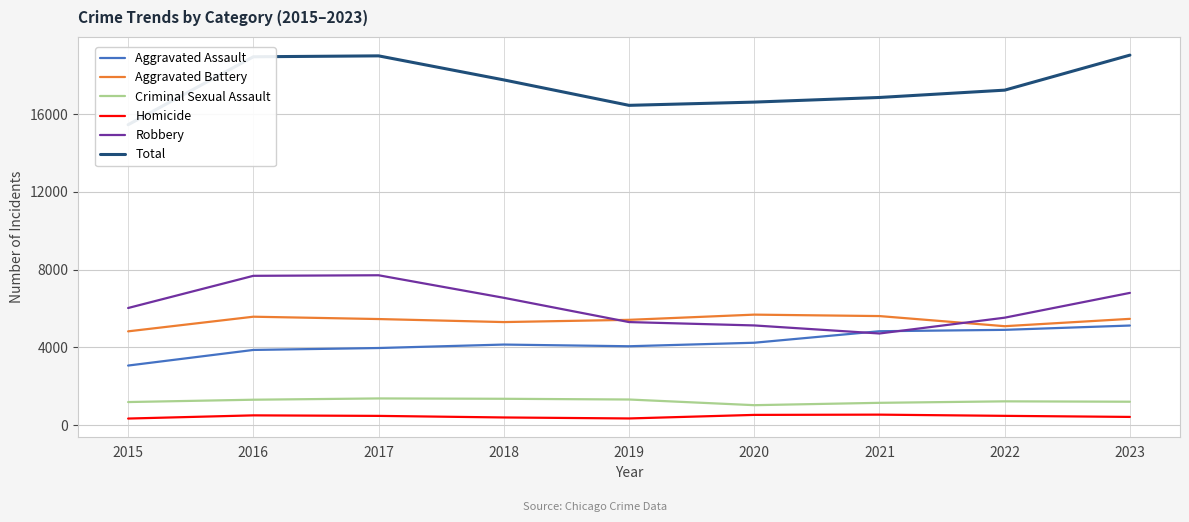

What value does the Homicide series have at 2022?

481